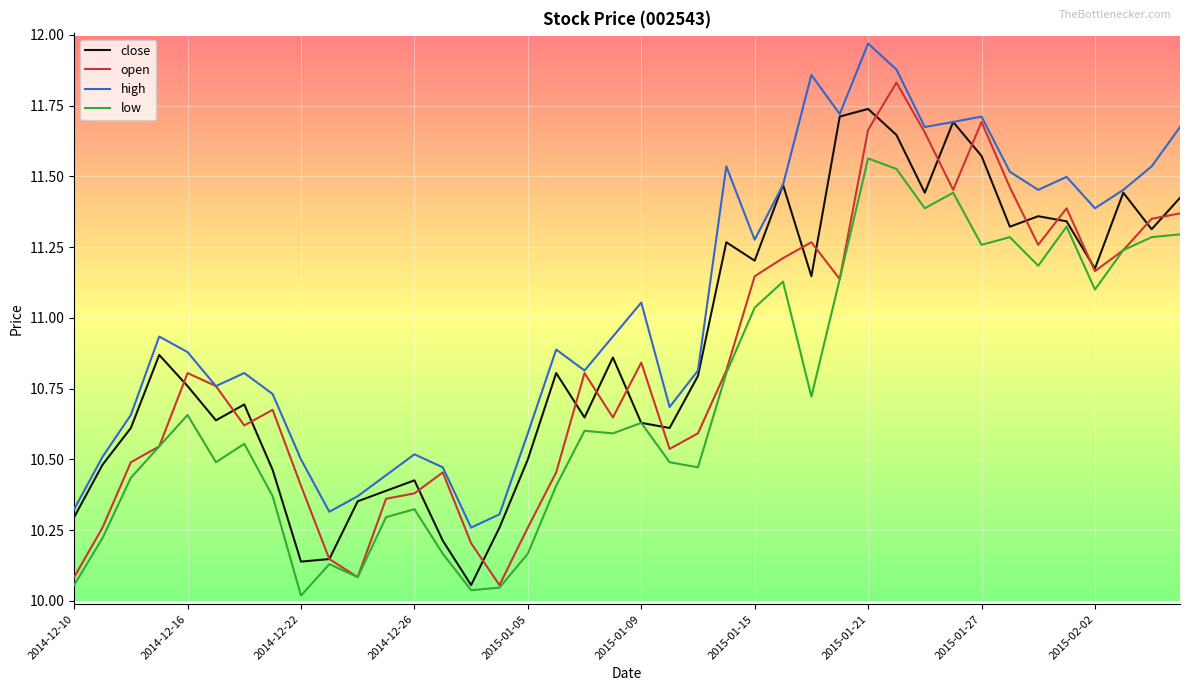

What is the difference between the second highest and second lowest values in the low series?

1.5